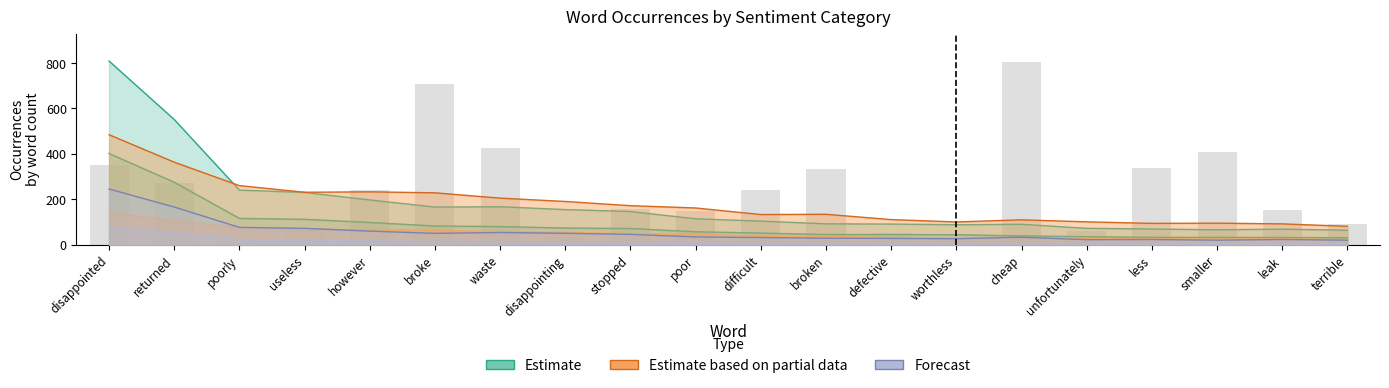

What is the label of the 17th bar from the left?

less